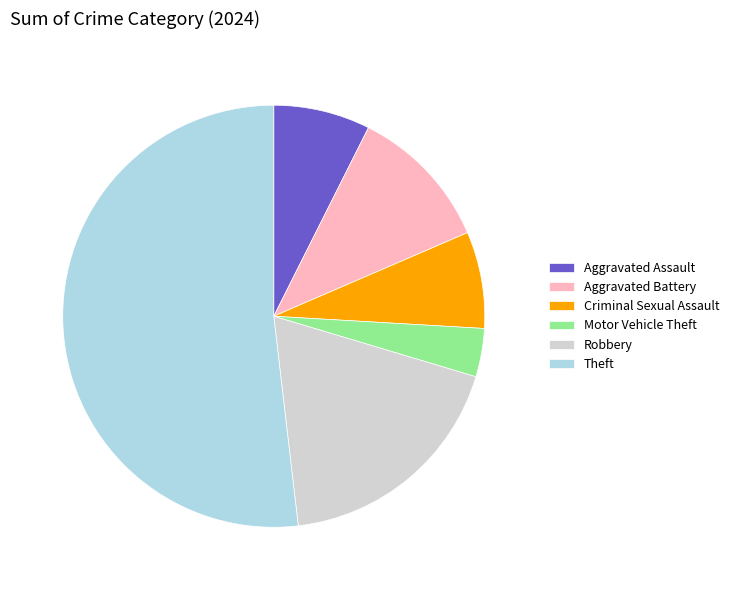

Which category has the biggest portion of the pie?

Theft